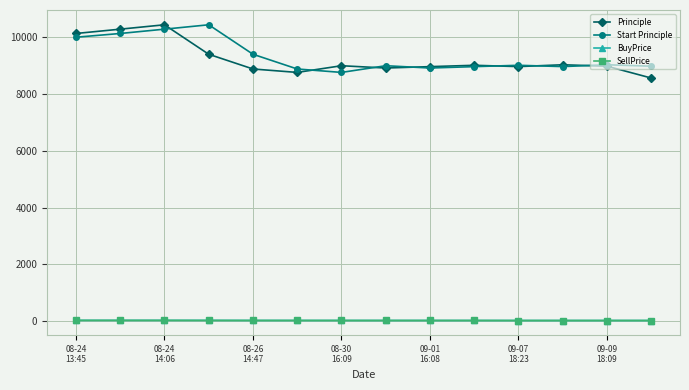

What is the value of the Principle point at the 3rd from the left?

10438.2